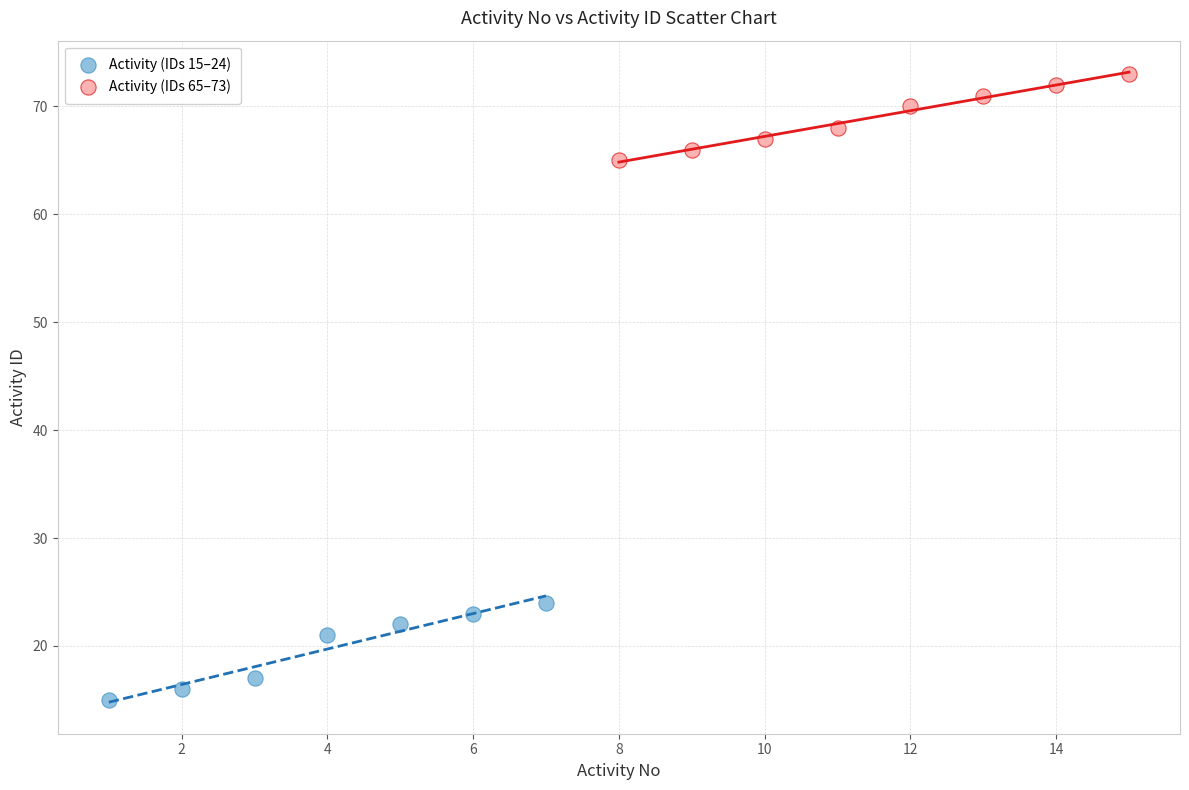

Which series contains the highest Y value?

Activity (IDs 65–73)